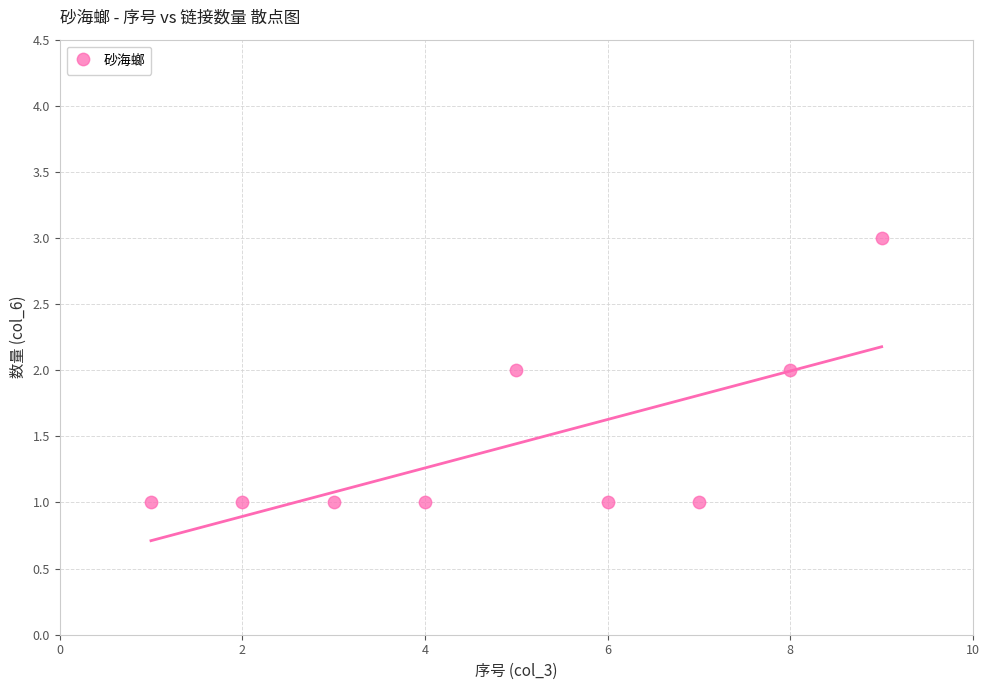

What is the range of X values (max minus min)?

8